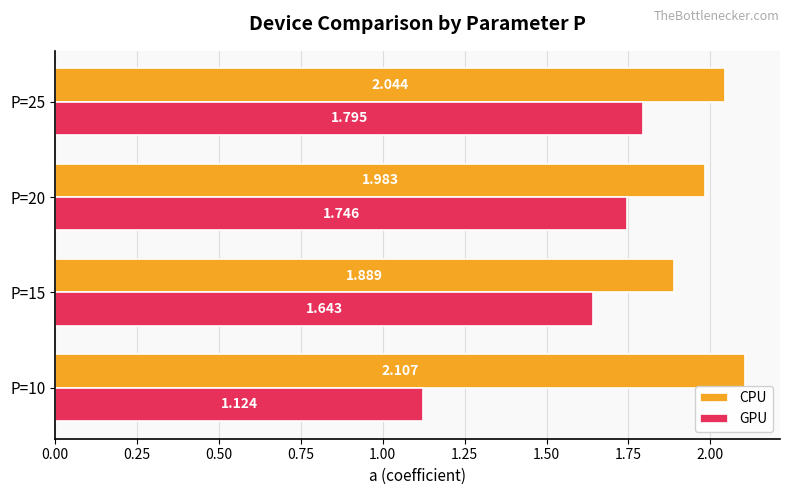

Which series has the largest total across all categories?

CPU